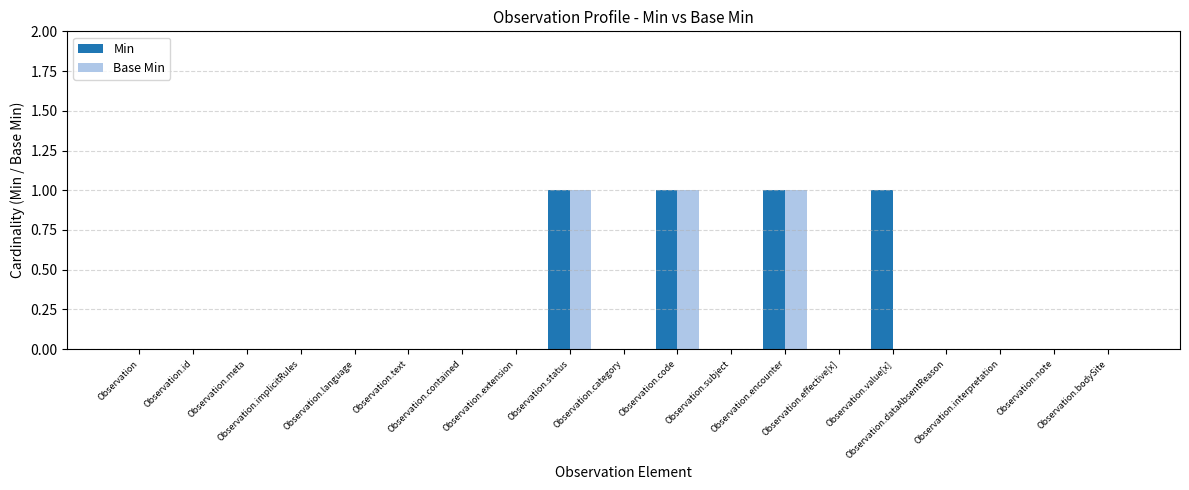

What is the label of the 10th bar from the left?

Observation.category